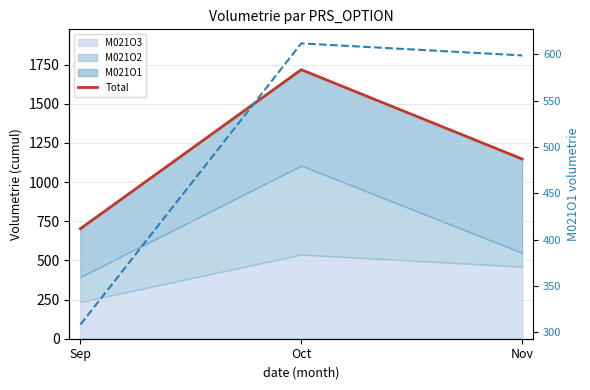

Between Oct and Nov, which series saw the biggest shift?

Total